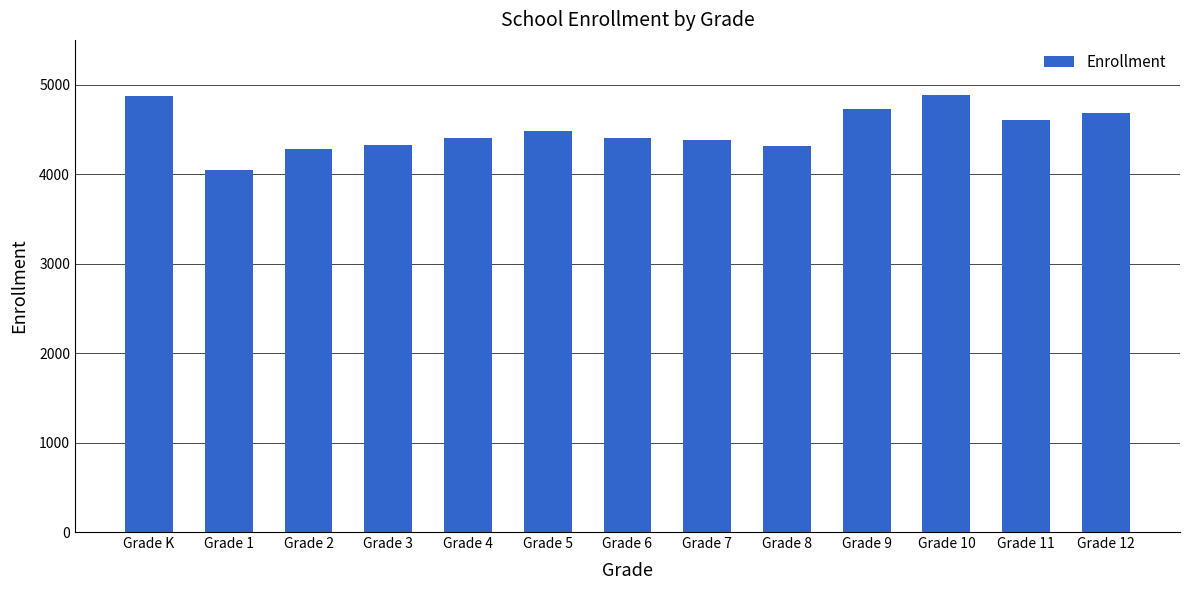

What is the change in value from Grade 2 to Grade 5?

+203